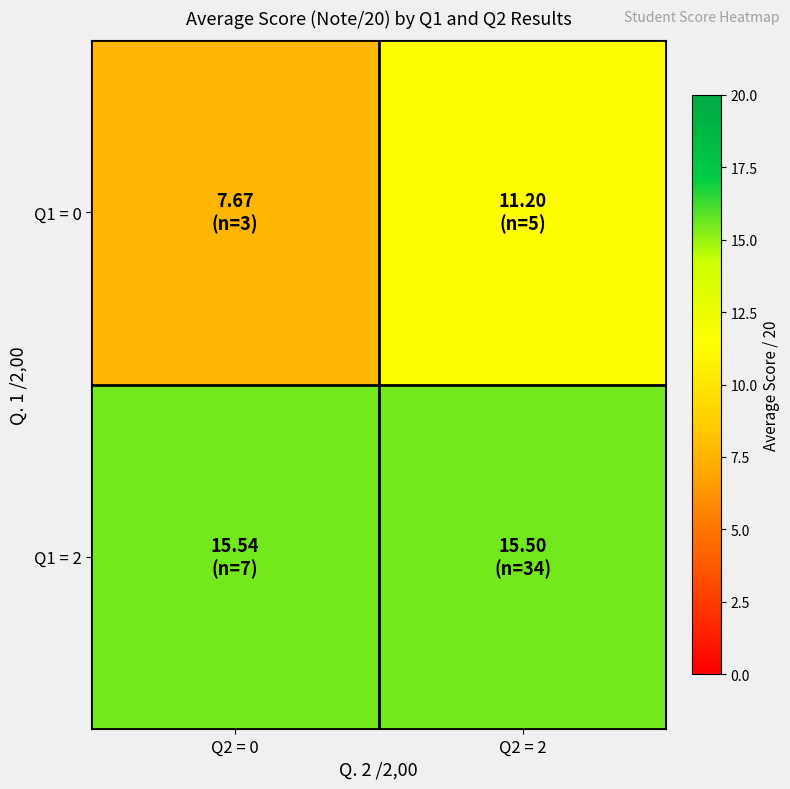

Reading right to left, list all the values displayed in this chart.

Q1 = 0: Q2 = 2=11.2	Q2 = 0=7.7
Q1 = 2: Q2 = 2=15.5	Q2 = 0=15.5